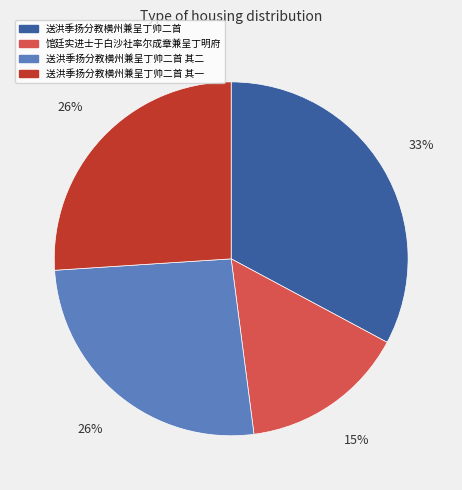

Is it true that 送洪季扬分教横州兼呈丁帅二首 is 38% of the pie?

False